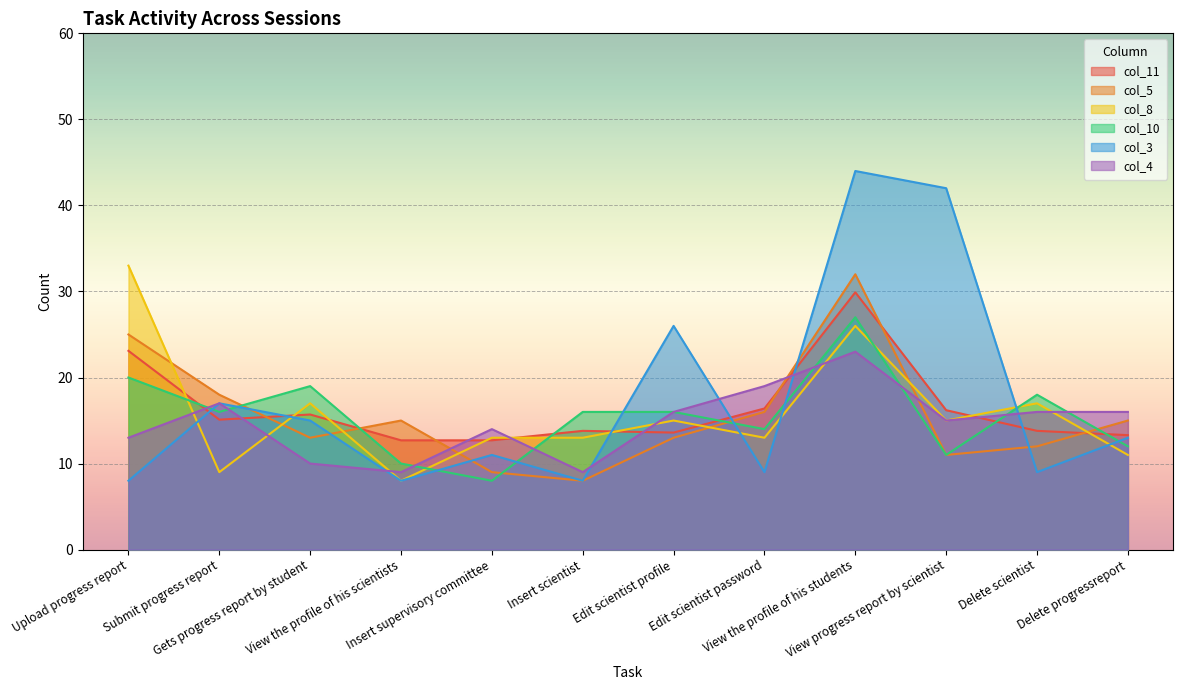

How many interior local valleys does the col_10 series have?

4